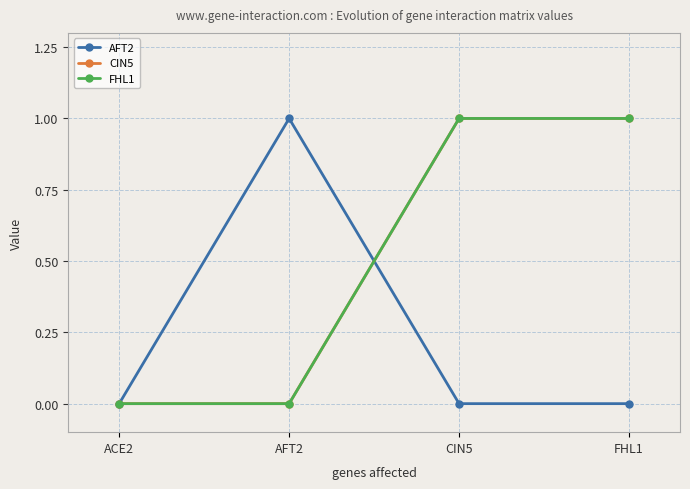

Count the AFT2 values in the range 0 to 1.

4